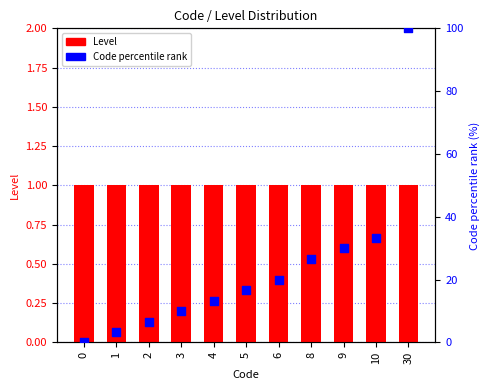

Which series contains the highest Y value?

Code percentile rank